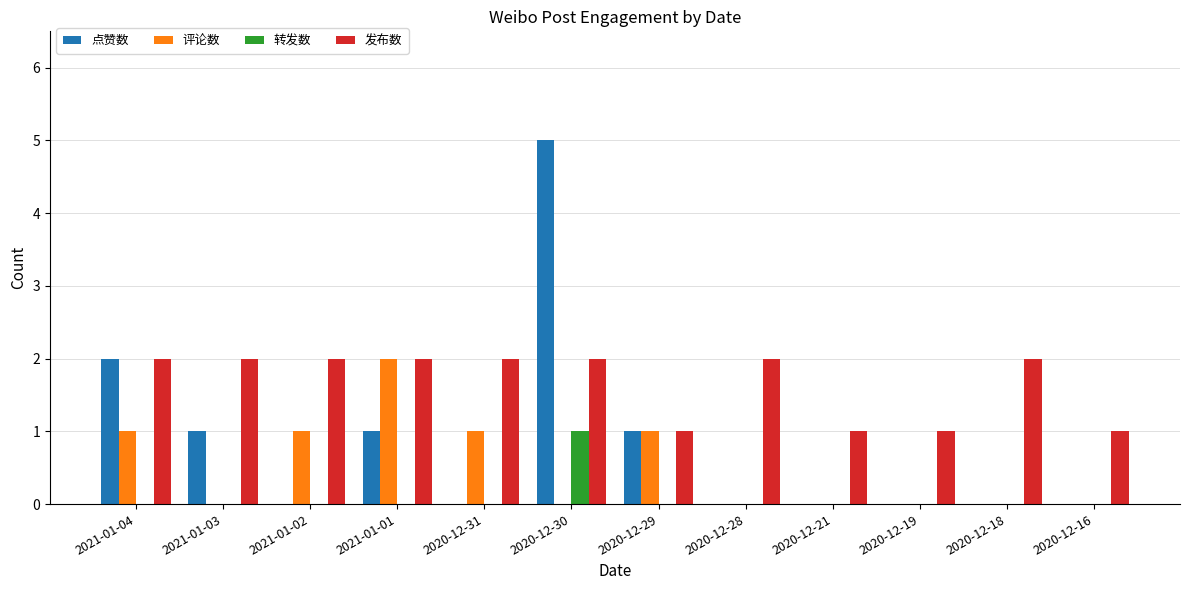

At which category is the sum across all series the highest?

2020-12-30